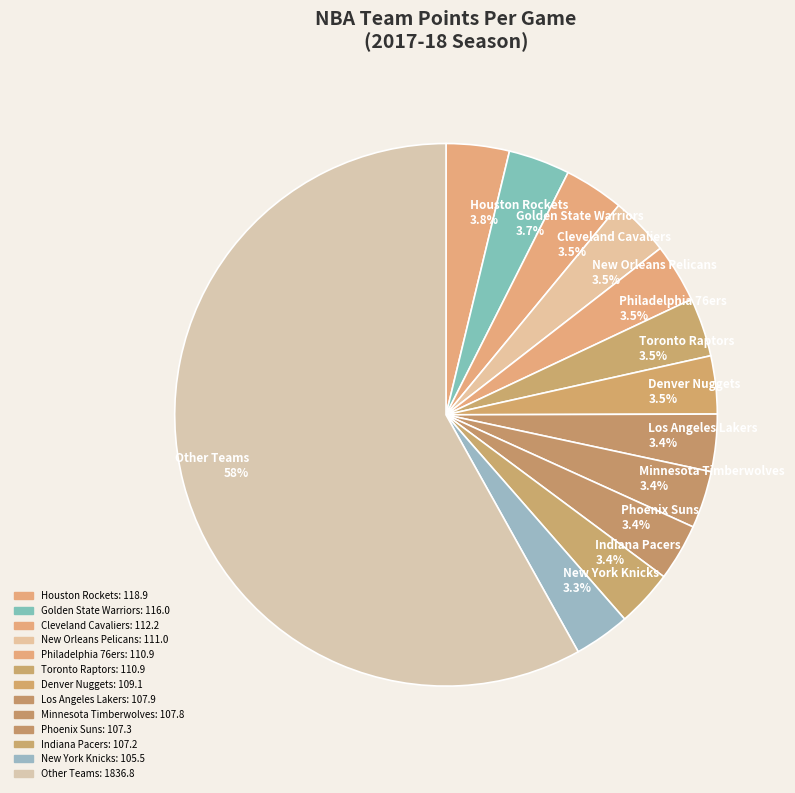

Between New York Knicks and Other Teams, which is larger?

Other Teams